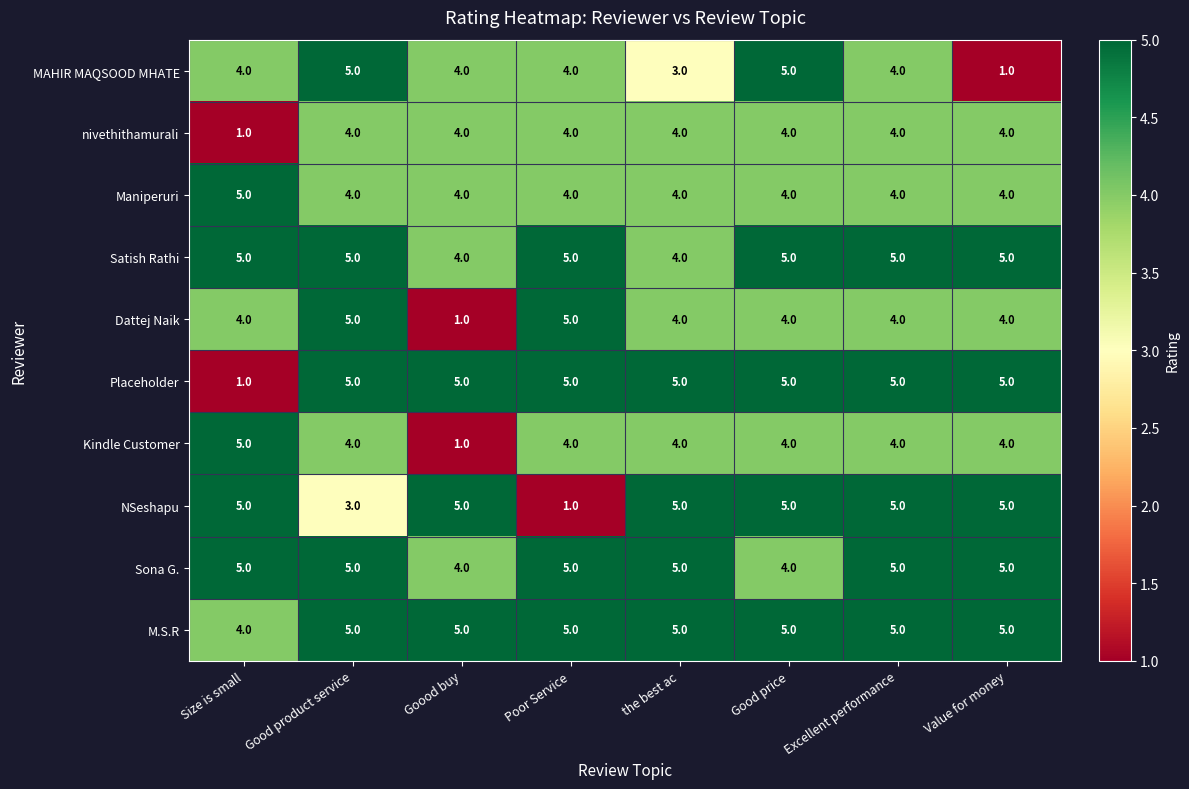

Which series has the largest total across all categories?

M.S.R